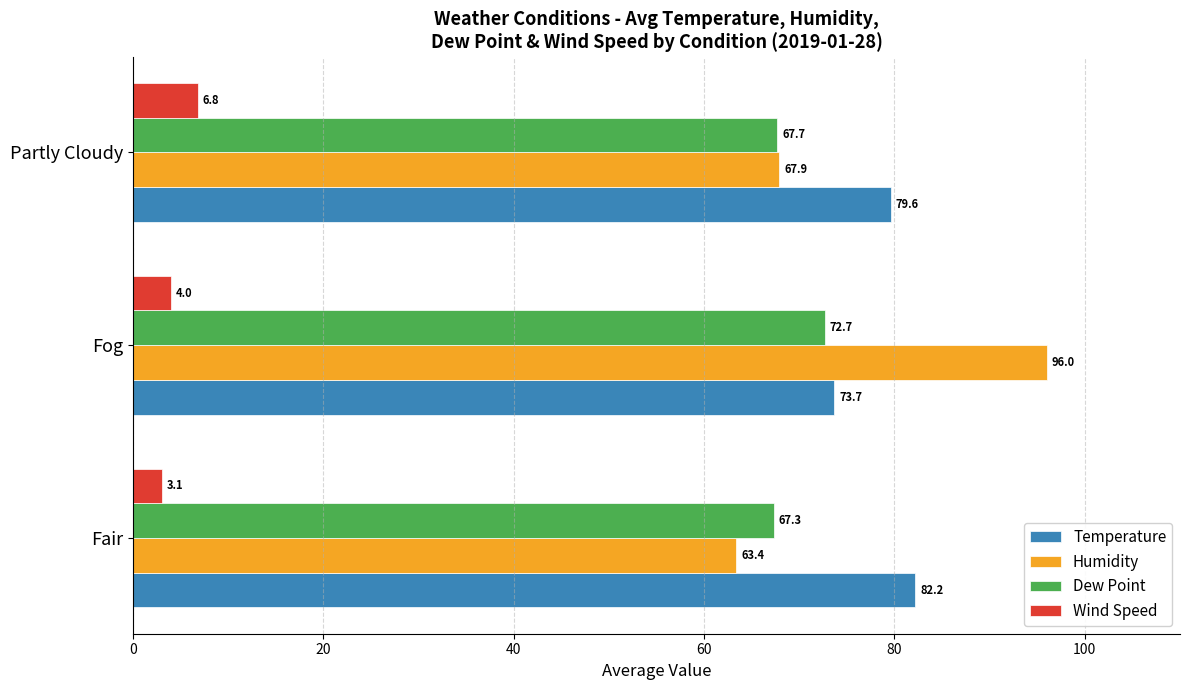

What is the highest value of the Temperature series?

82.2